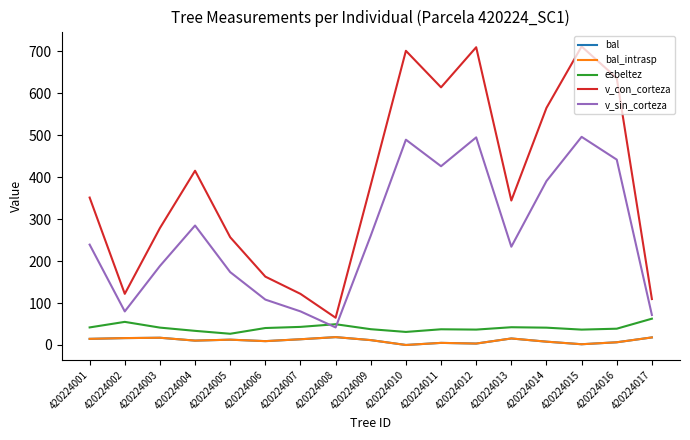

Where do esbeltez and v_sin_corteza first cross each other?

420224007 and 420224008